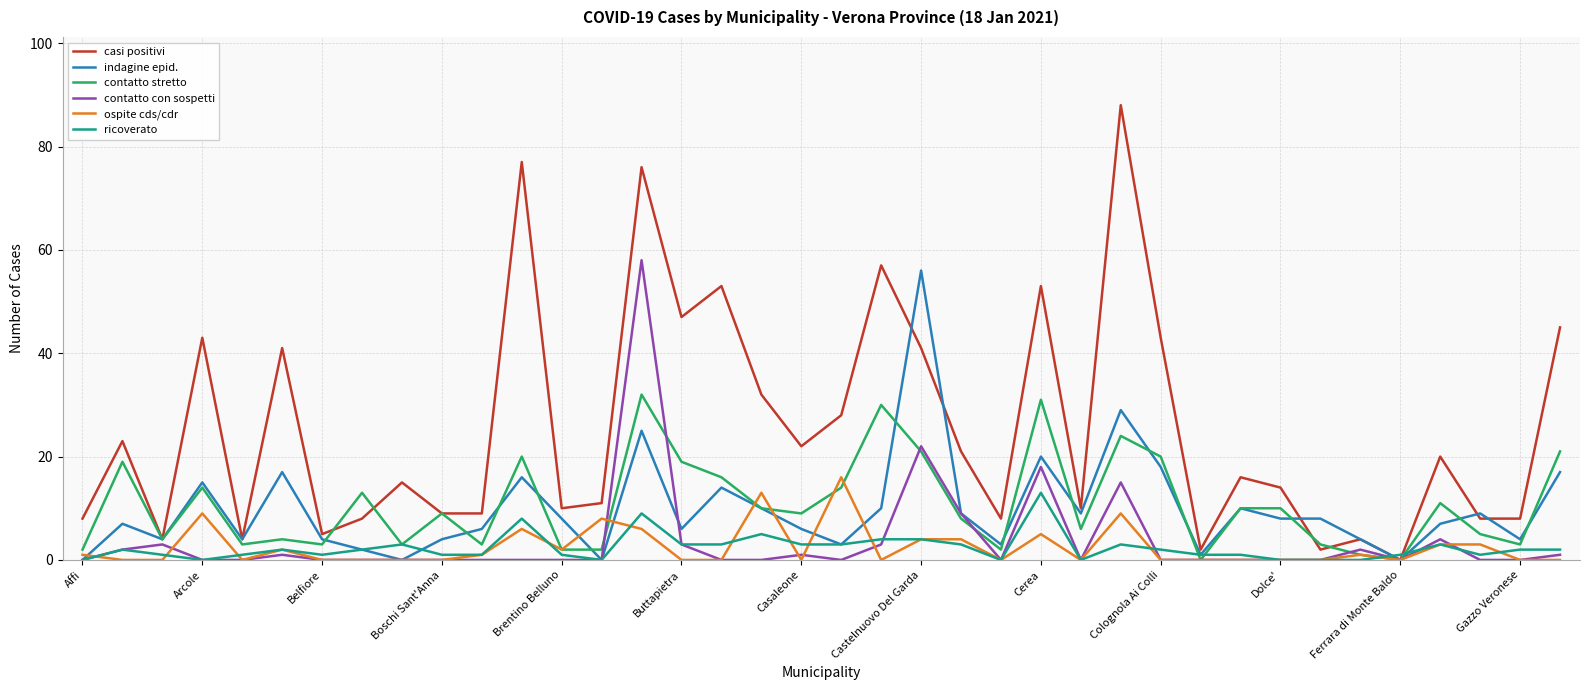

List the series in order of their peak value, lowest first.

ricoverato, ospite cds/cdr, contatto stretto, indagine epid., contatto con sospetti, casi positivi